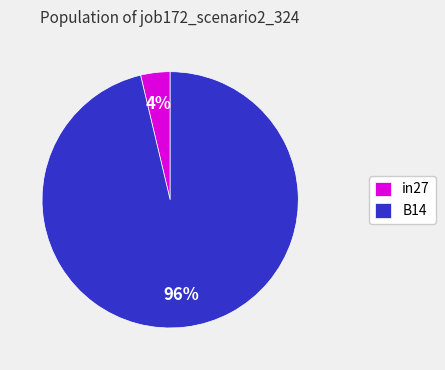

Combined, do B14 and in27 account for over 50%?

Yes